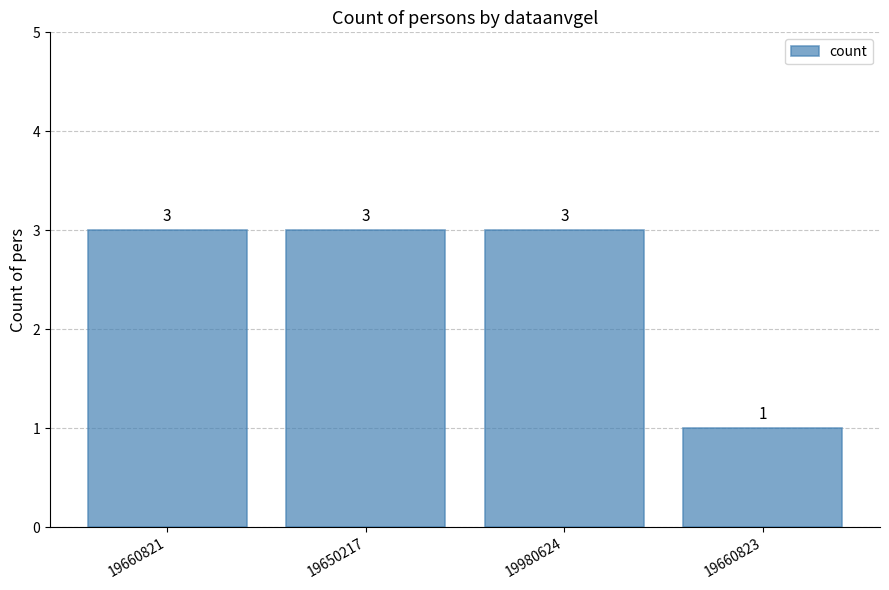

The value at 19980624 is 5. True or false?

False